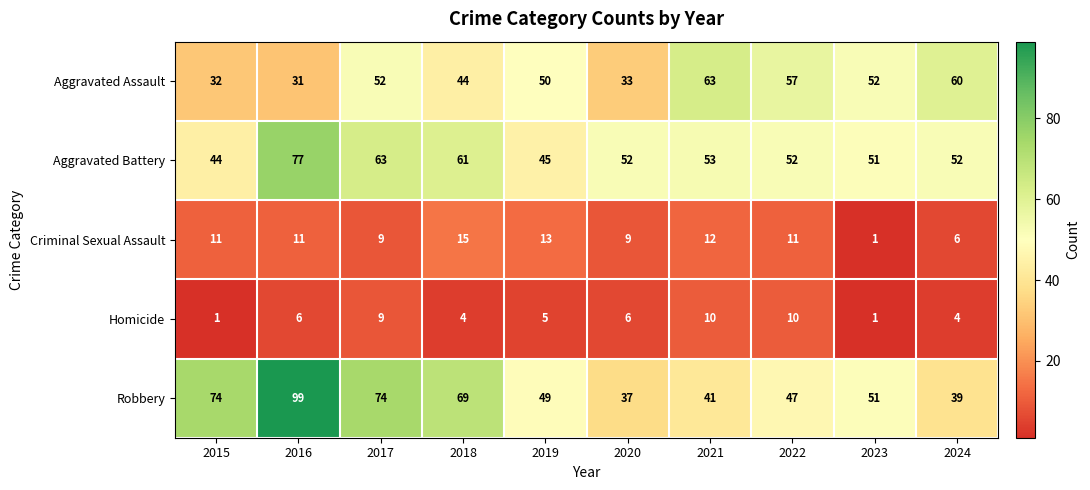

Which label corresponds to the largest value in the chart?

2016